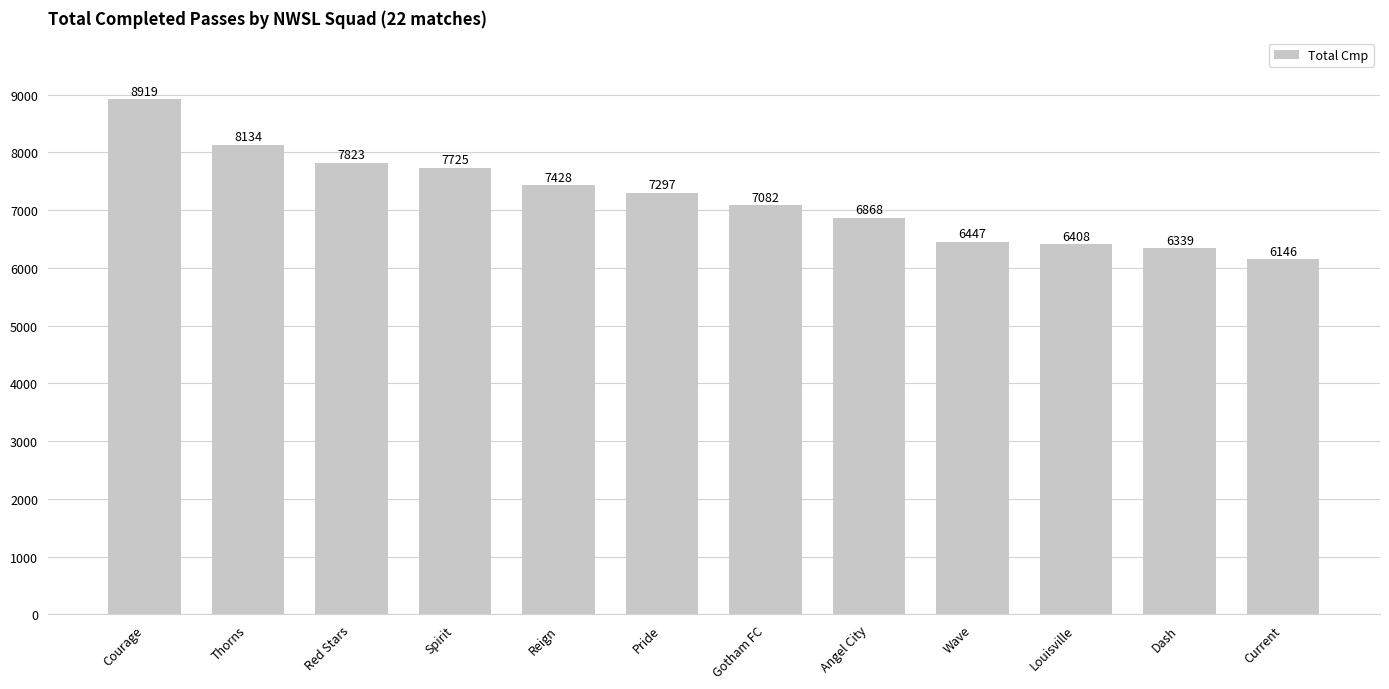

What value does the data have at Angel City, to the nearest 50?

6850